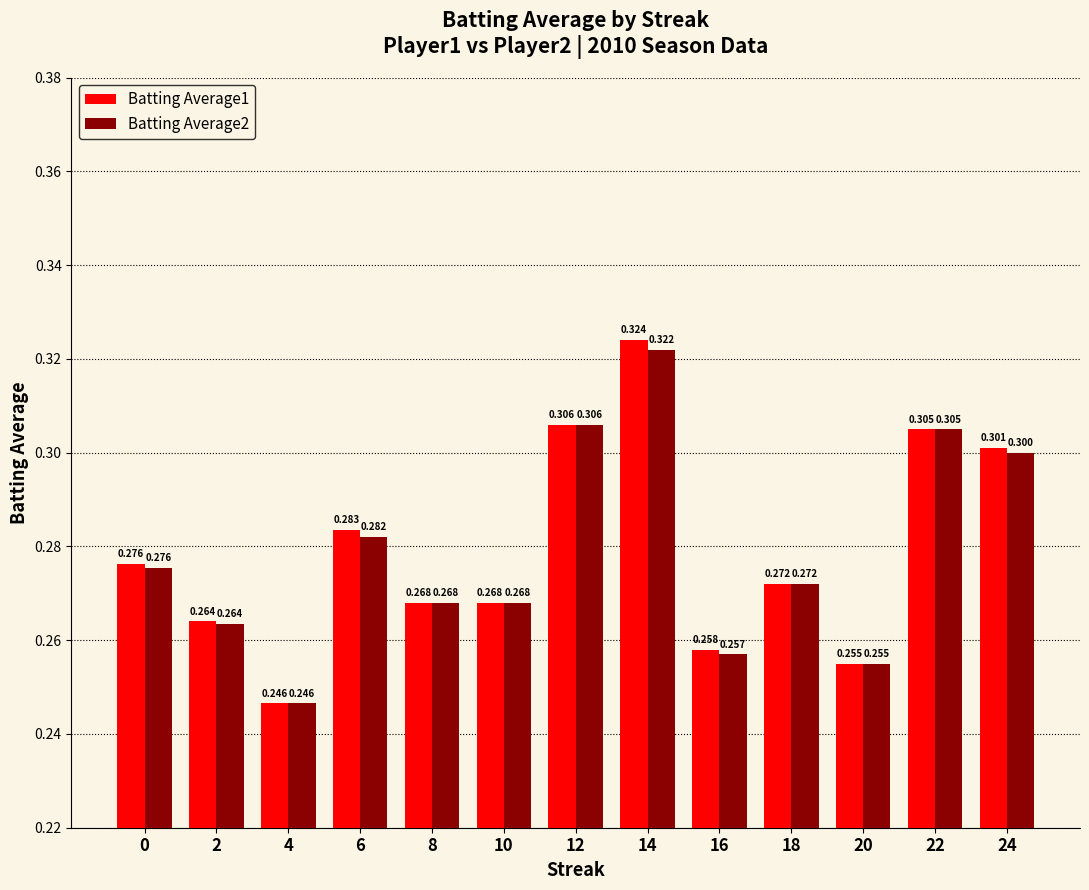

The Batting Average1 series shows 0.3 at 20. True or false?

True